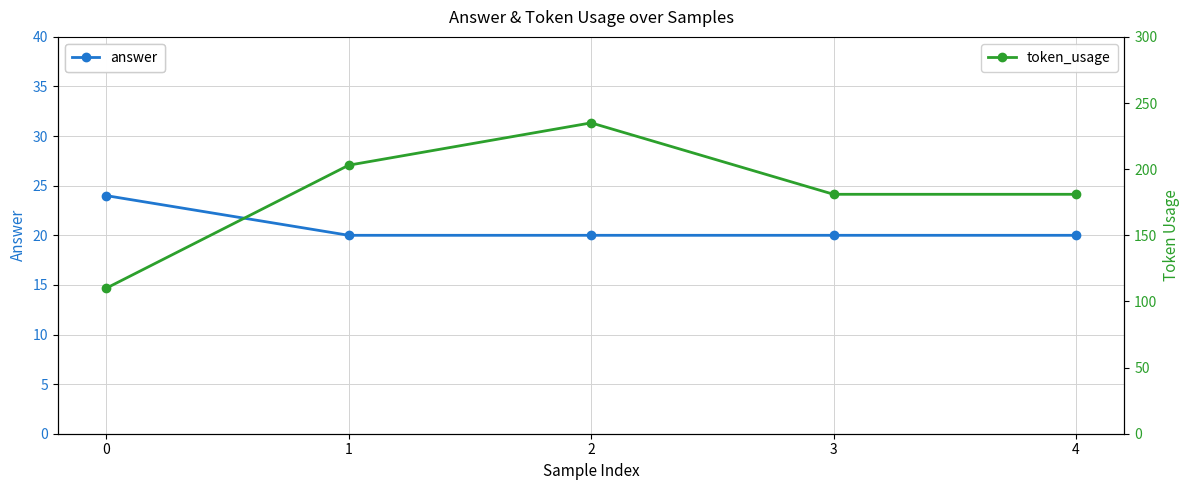

True or false: token_usage and answer cross at least once.

False